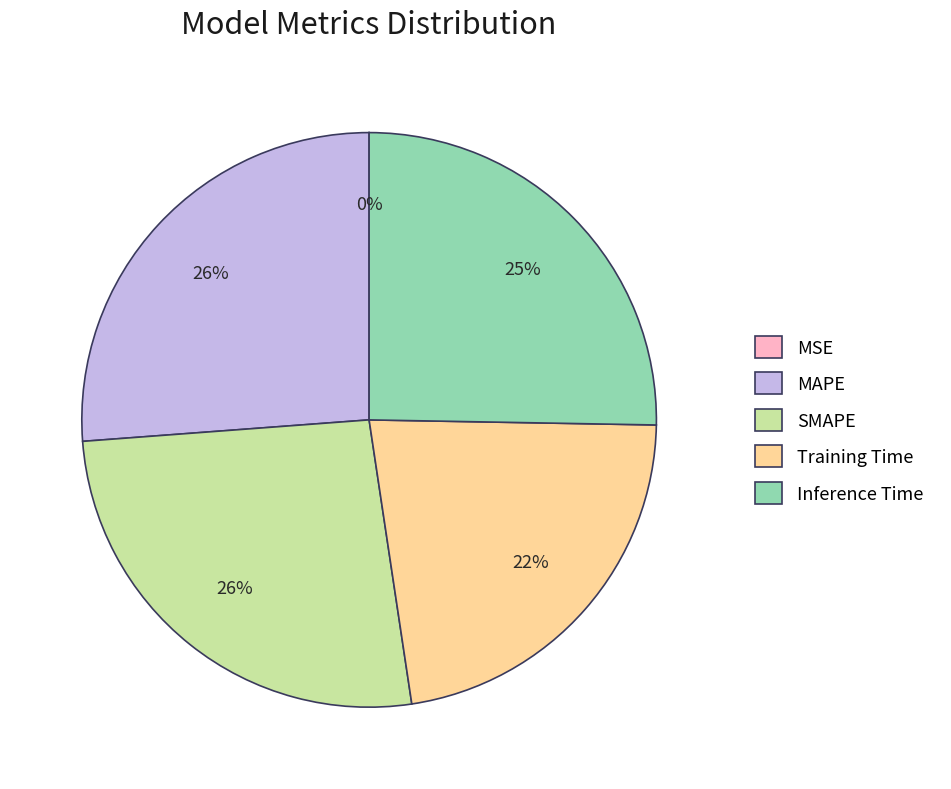

To the nearest percent, what percentage of the pie is Inference Time?

25%